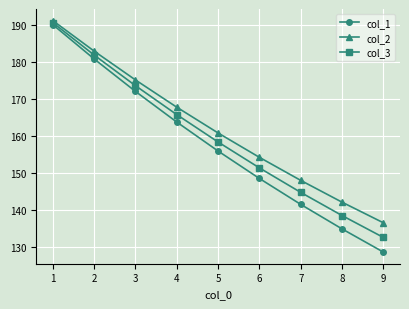

What is the total value across all series at 7?

434.6